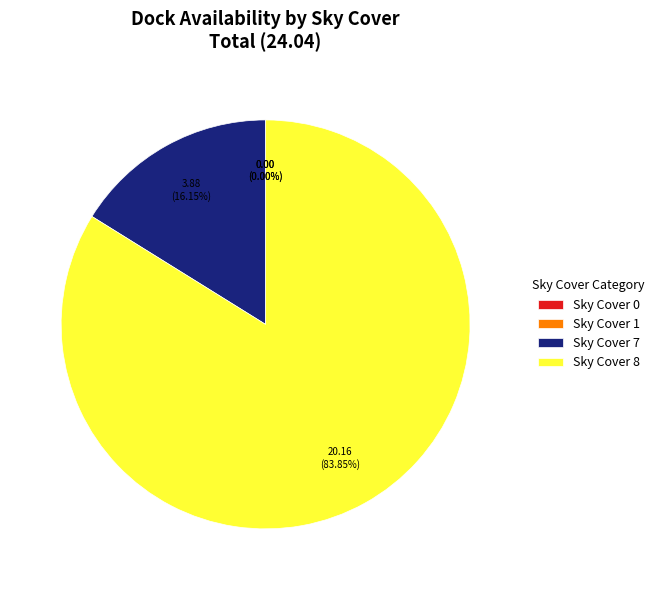

The 26 slice represents 16% of the pie. True or false?

False